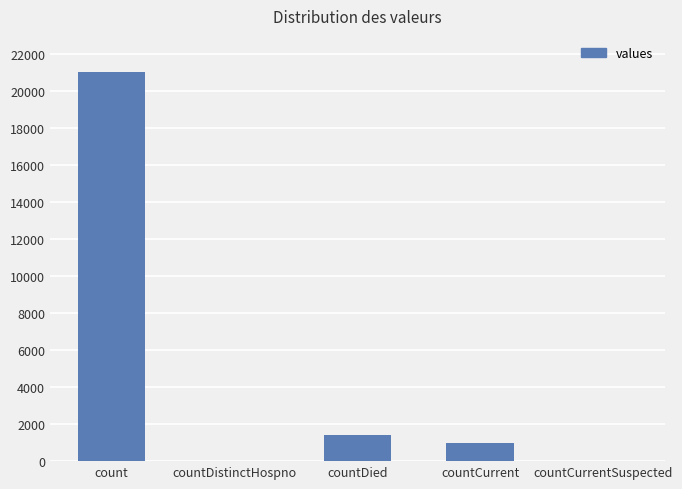

Is it true that the value at count is 10322?

False